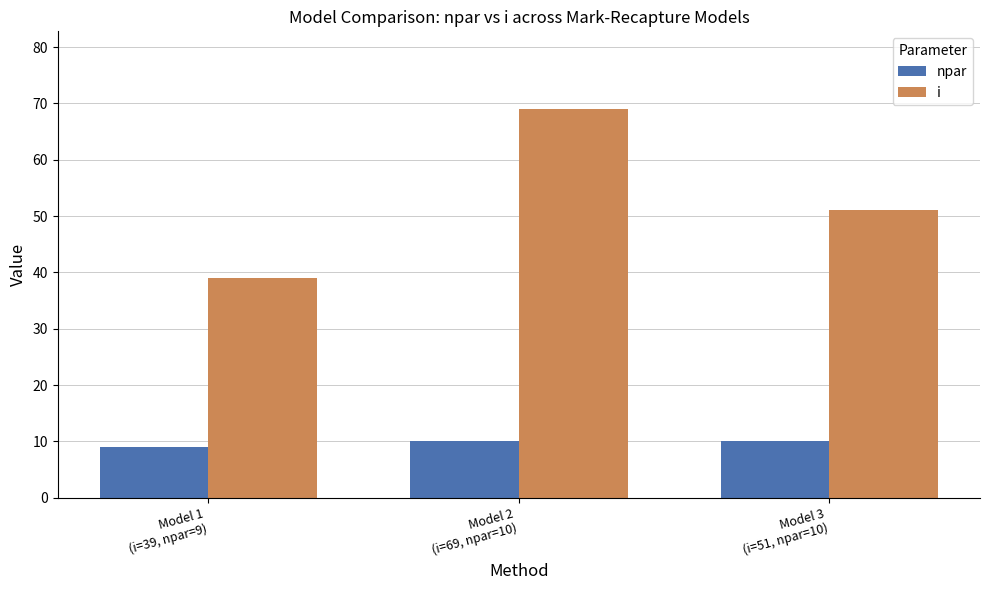

Reading left to right, what are all the values shown in this chart?

npar: 9	10	10
i: 39	69	51